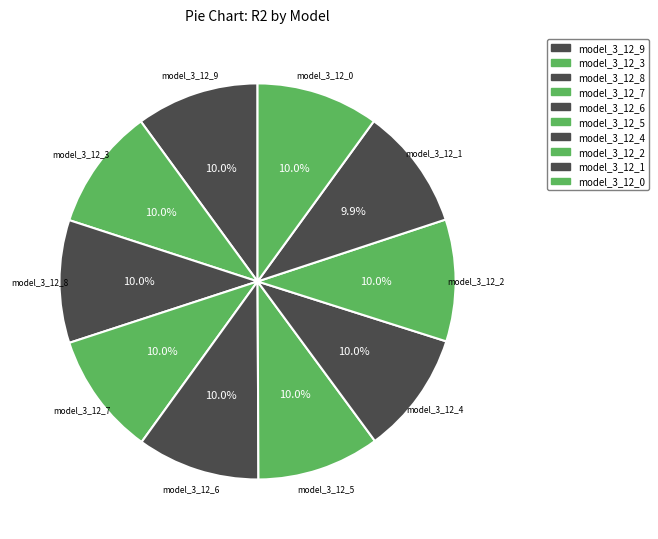

How many slices are in this pie chart?

10